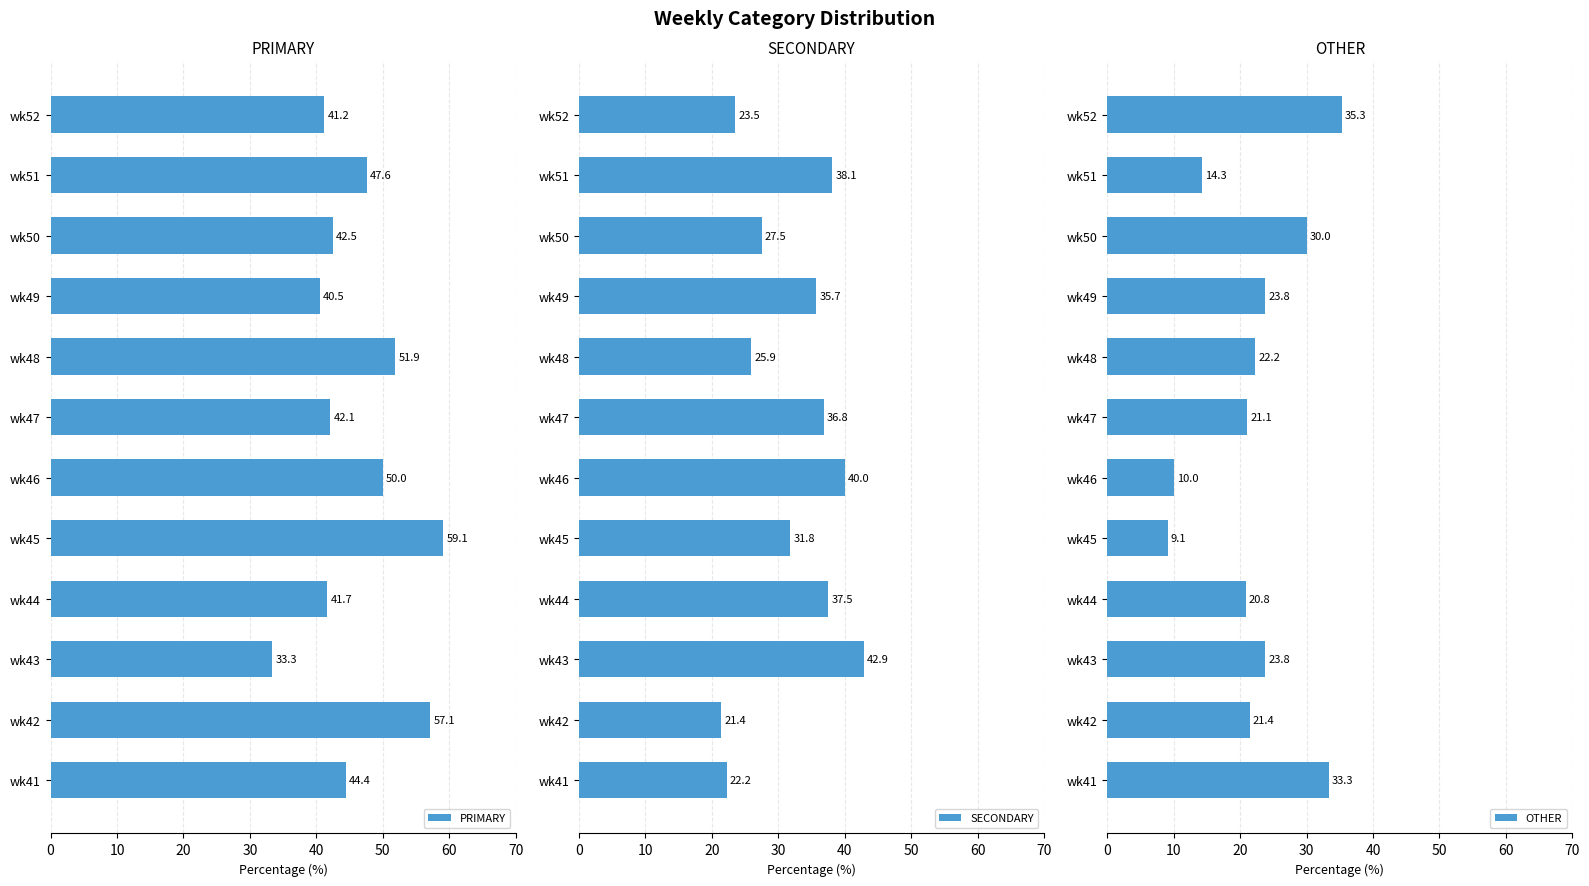

Rank the categories by SECONDARY value from highest to lowest.

wk43, wk46, wk51, wk44, wk47, wk49, wk45, wk50, wk48, wk52, wk41, wk42